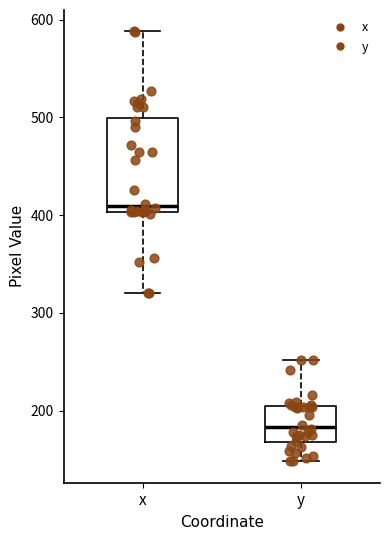

Reading left to right, transcribe this box plot: for each box, give where its median line is, the range the box spans, and where its two whiskers end, as read against the y-axis. The values are not printed on the chart, so give them approximately, as read against the axis.

x: median 410, box 400 to 500, whiskers 320 to 590
y: median 180, box 170 to 200, whiskers 150 to 250